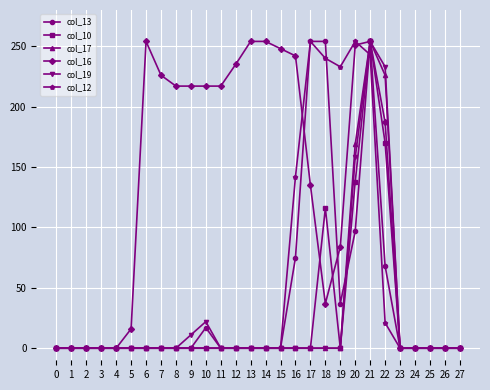

What is the difference between the second highest and minimum values in the col_16 series?

254